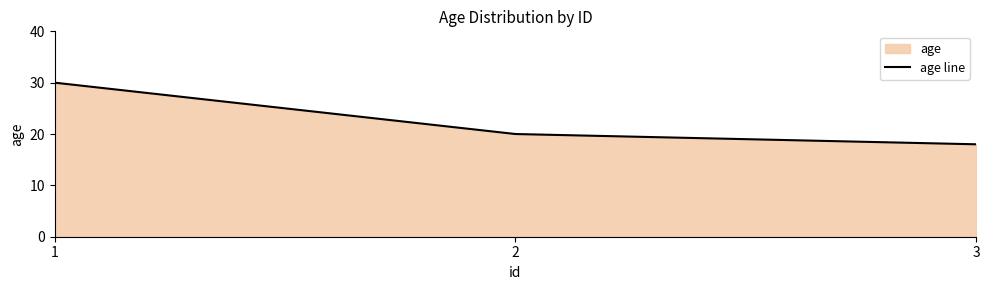

What is the value of the 1st point from the left?

30